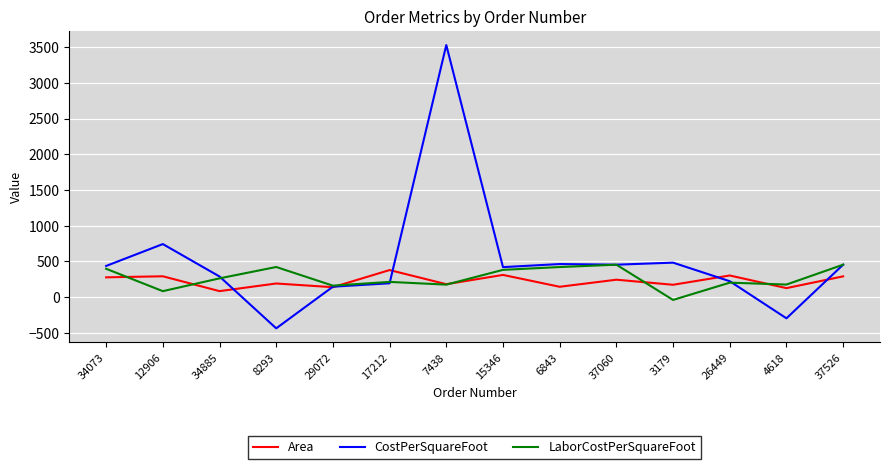

How many categories are shown in the chart?

14